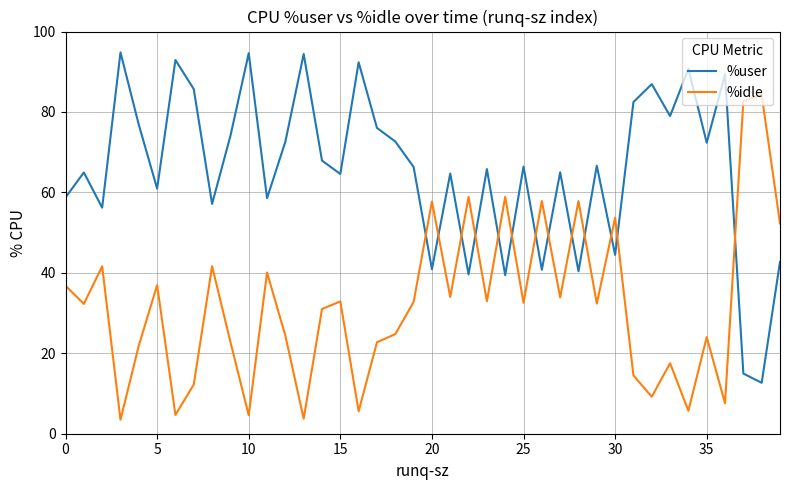

What is the highest value of the %user series?

94.8